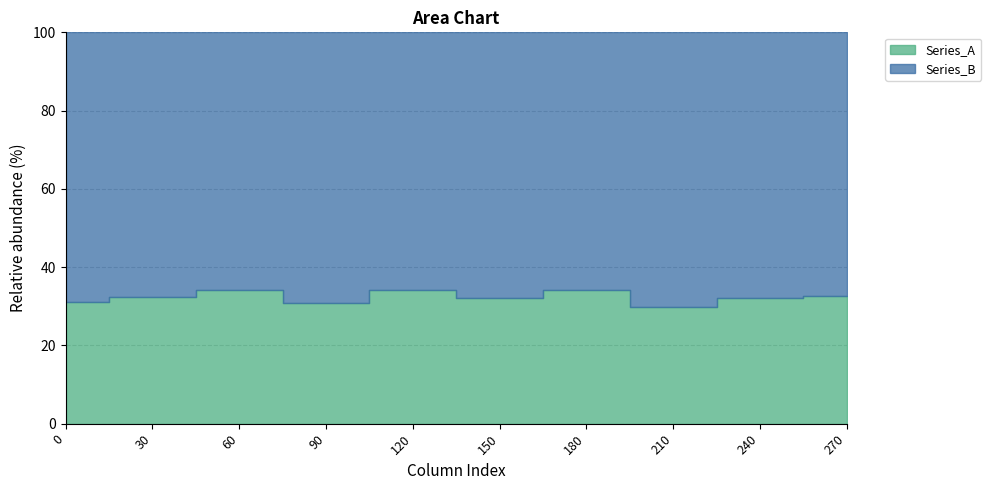

The value of Series_B at 240 is 230.2. True or false?

False